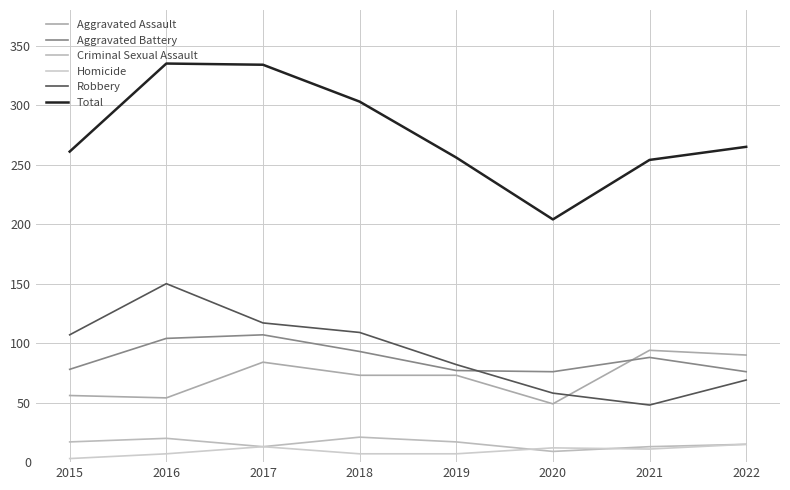

How many lines are shown in the chart?

6